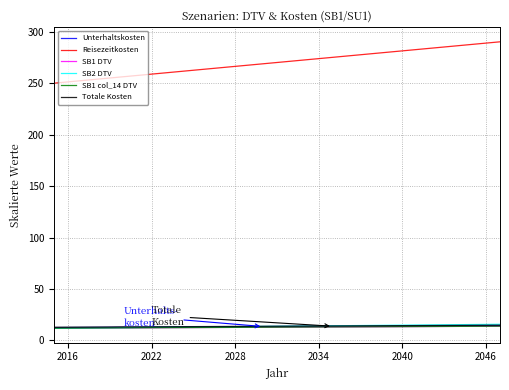

Is this an area chart (filled region under the line)?

No